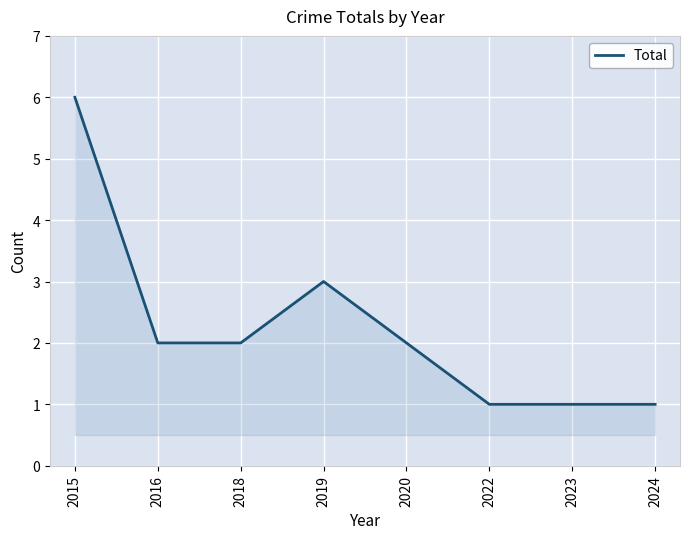

What is the minimum value shown in the chart?

1